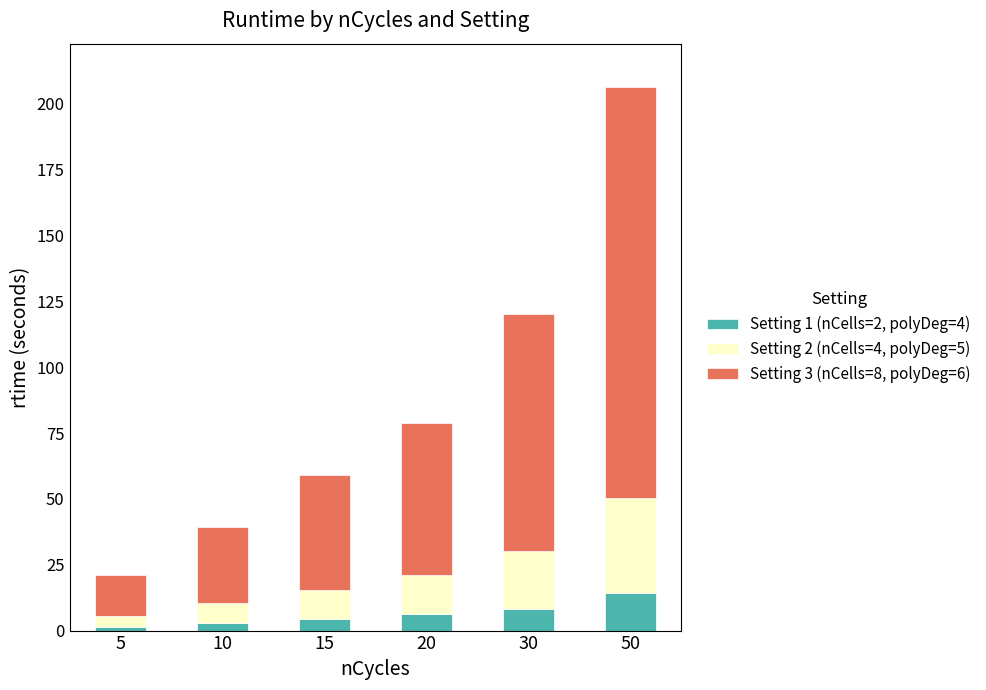

Reading left to right, what are the values for Setting 1 (nCells=2, polyDeg=4)?

1.5	2.9	4.3	6.3	8.0	14.1